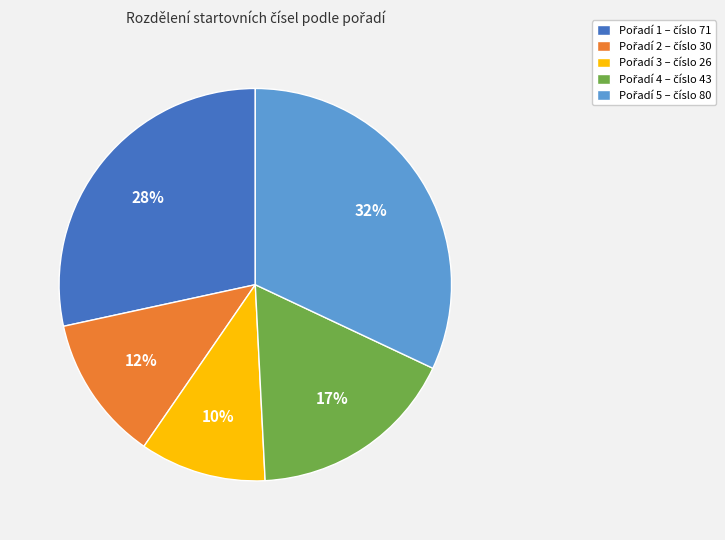

Does any single category account for the majority?

No